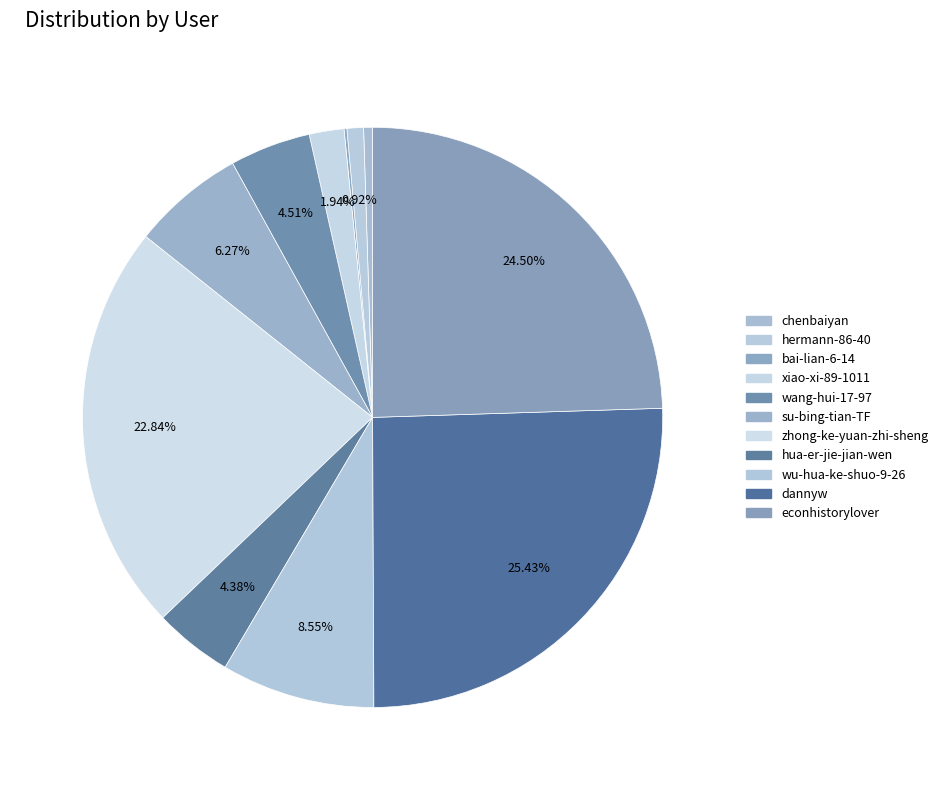

Count the number of slices in the pie.

11